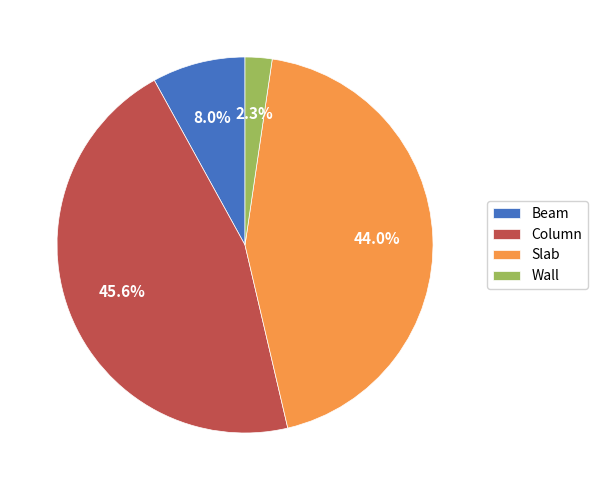

To the nearest percent, what percentage of the pie is Column?

46%